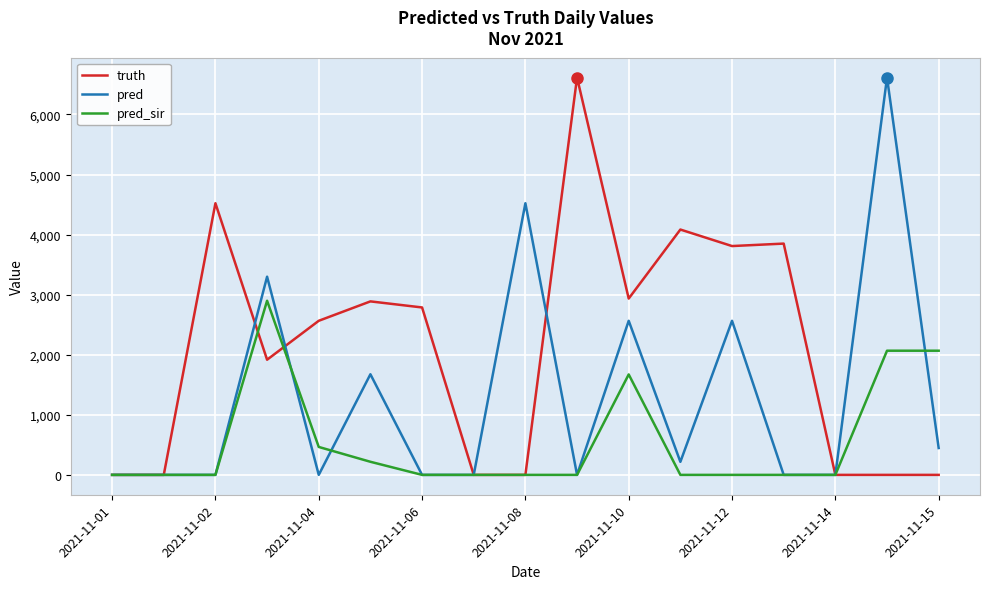

What are all the series names shown in the legend?

truth, pred, pred_sir